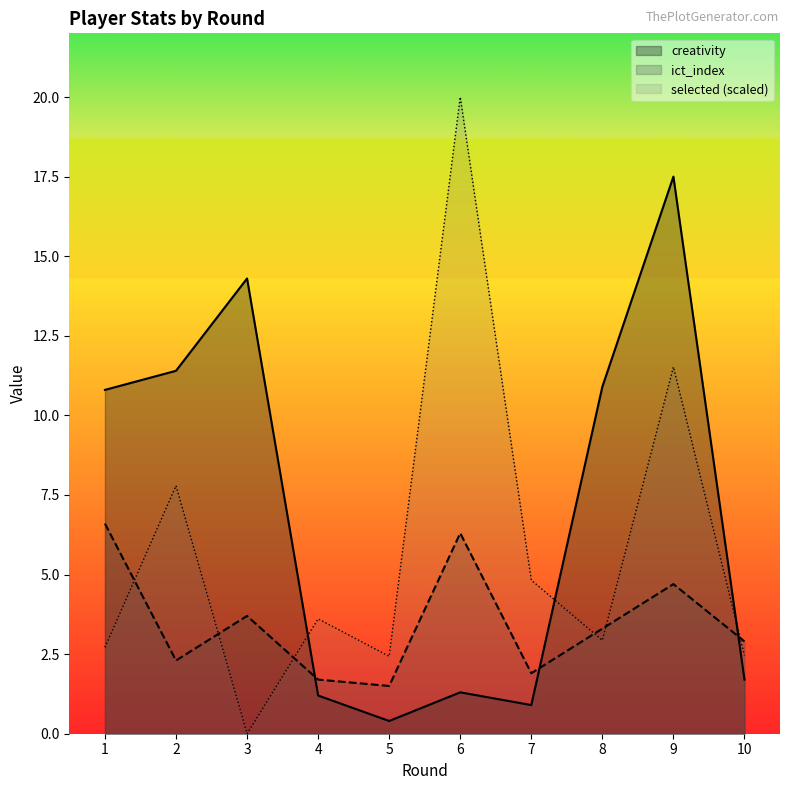

How many values in the creativity series are below 10?

5